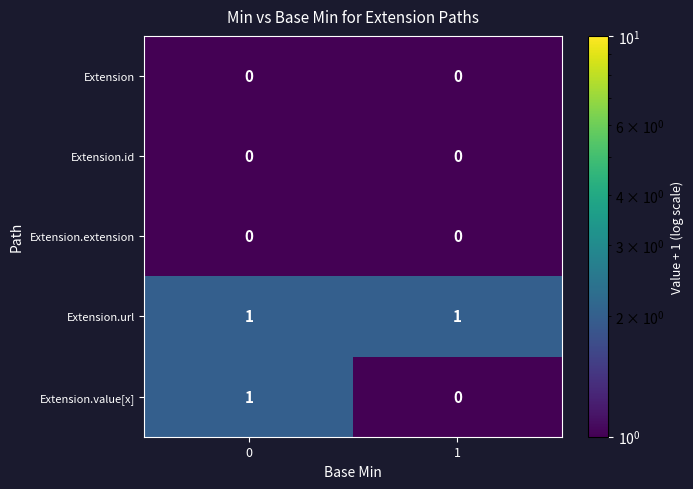

Which series has the largest range (max minus min)?

Extension.value[x]